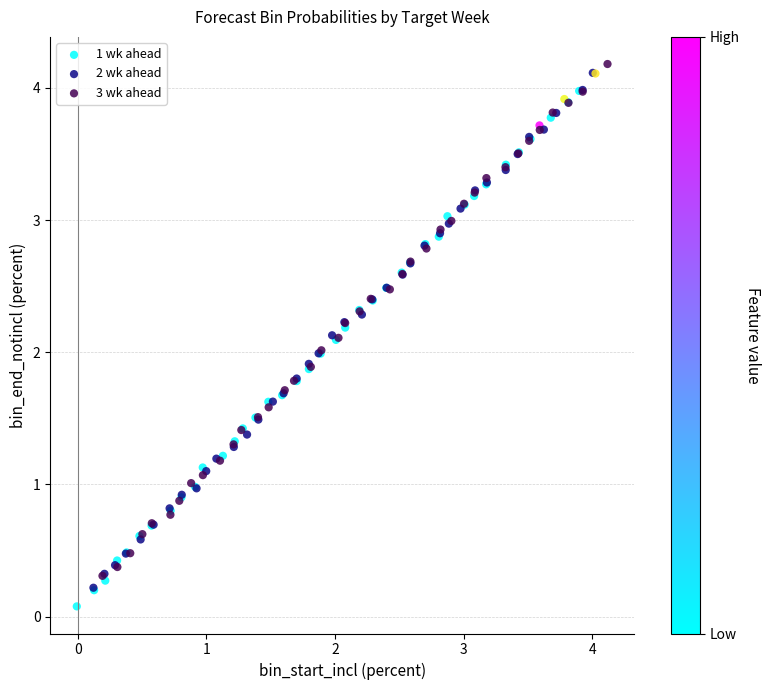

Which series reaches the maximum Y coordinate?

3 wk ahead